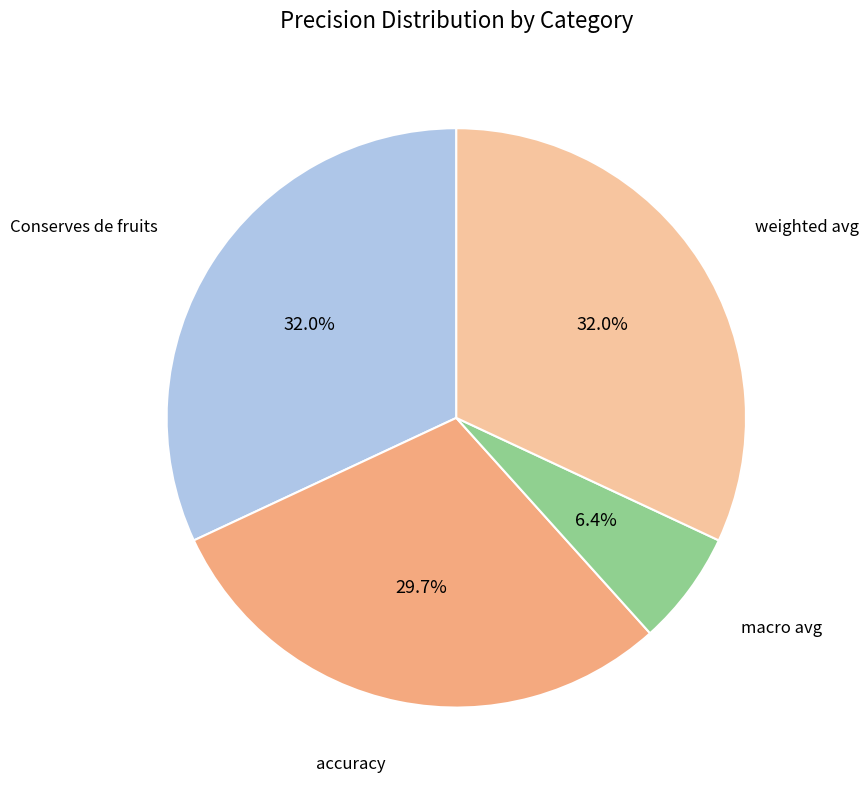

Is there any slice that represents more than half of the pie?

No